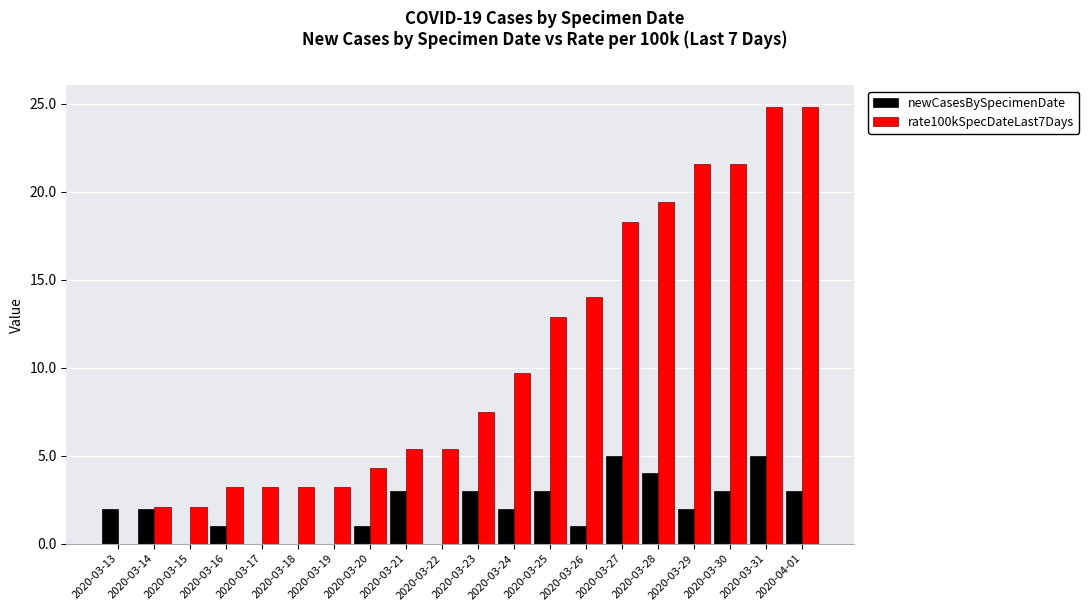

What is the total value across all series at 2020-03-27?

23.3